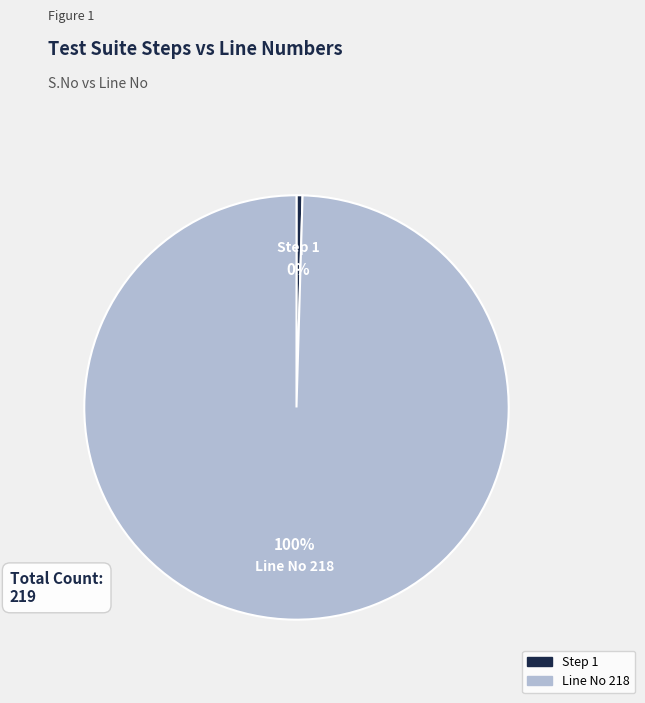

Do Step 1 and Line No 218 together represent more than half of the pie?

Yes